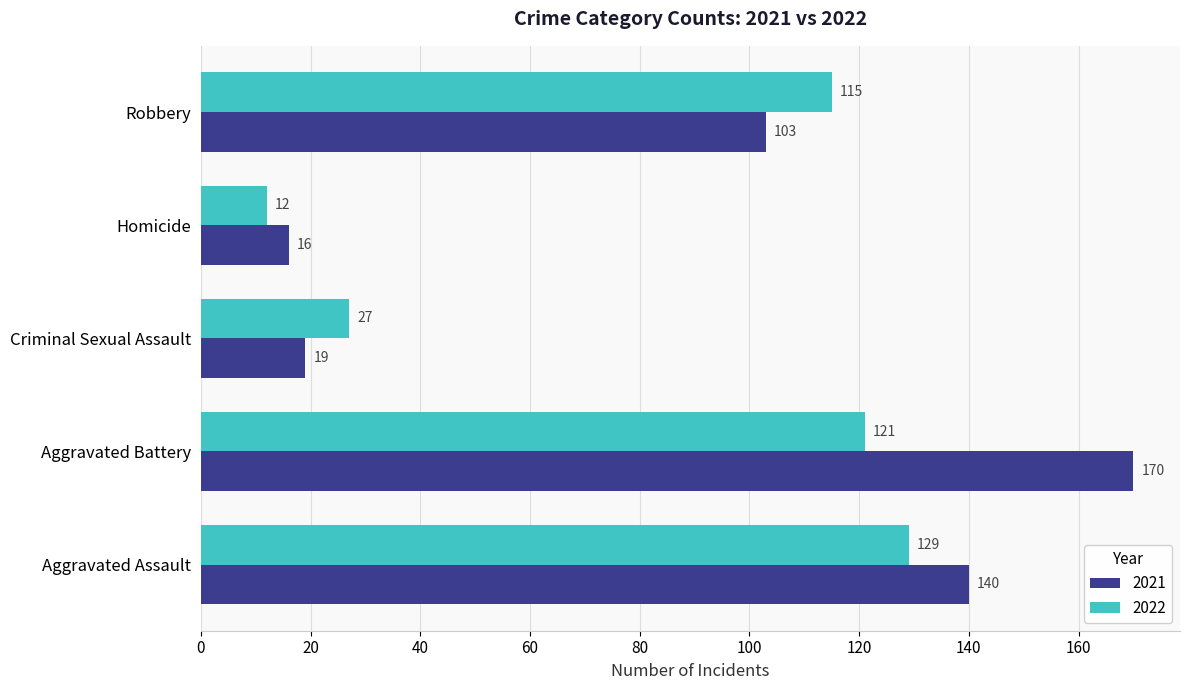

What is the difference between the 2021 values at Aggravated Battery and Homicide?

154